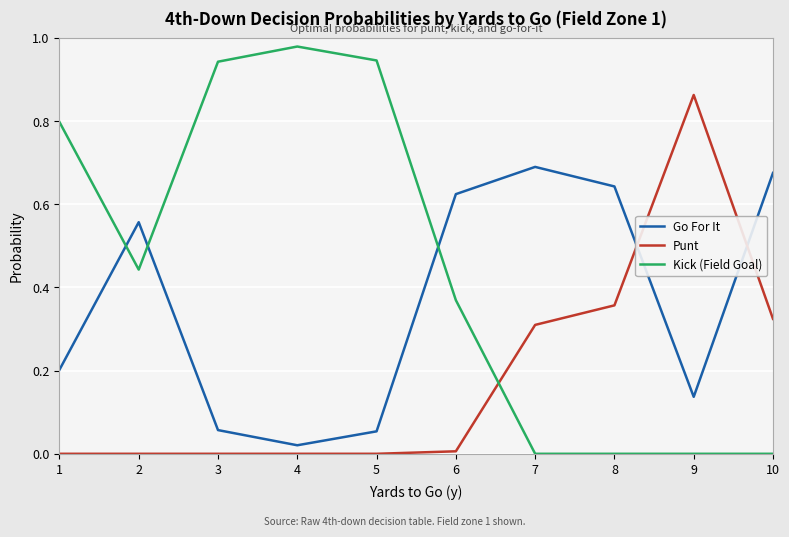

Which category has the highest value across all series?

4